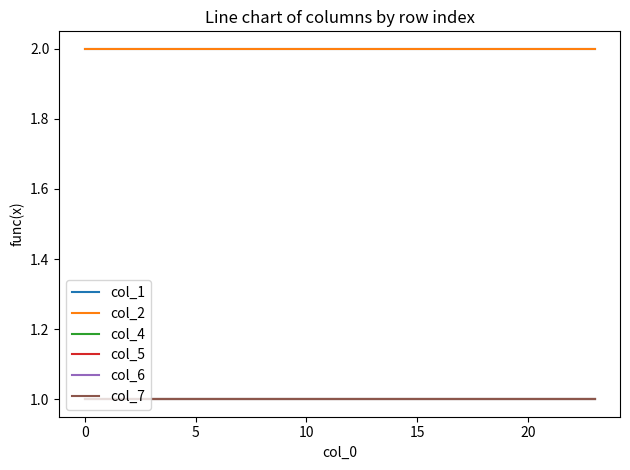

Is this an area chart (filled region under the line)?

No